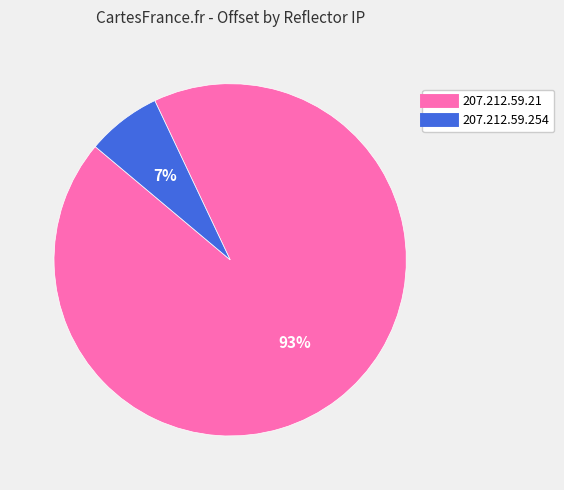

What is the smallest slice in the pie chart?

207.212.59.254